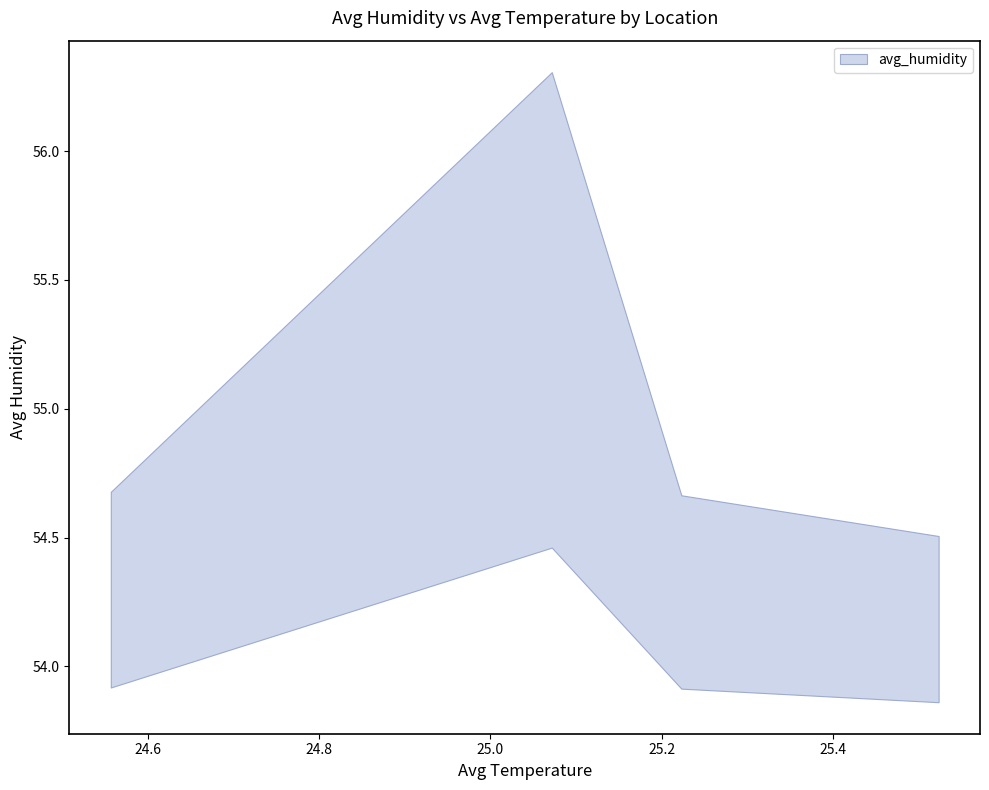

Reading left to right, transcribe all the data shown in this chart.

54.3	55.4	54.3	54.2